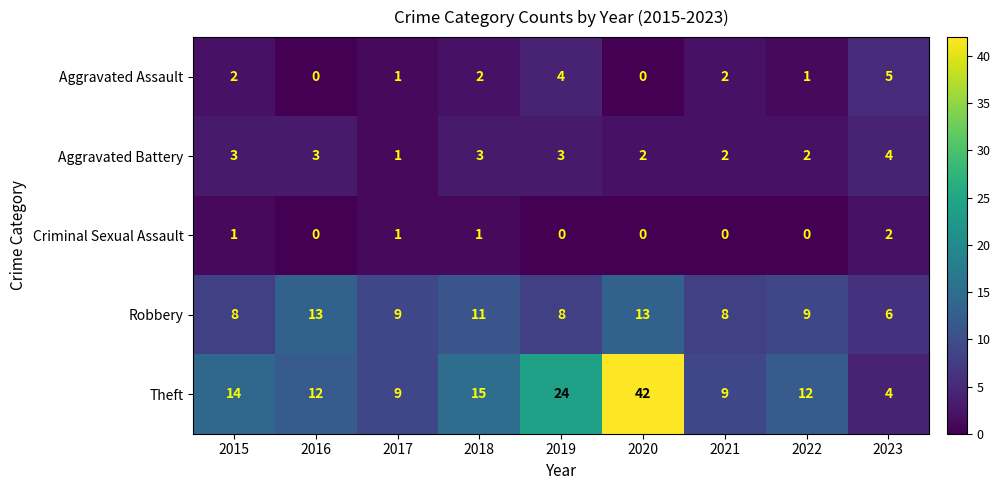

Where does the Theft series first go above 12?

2015